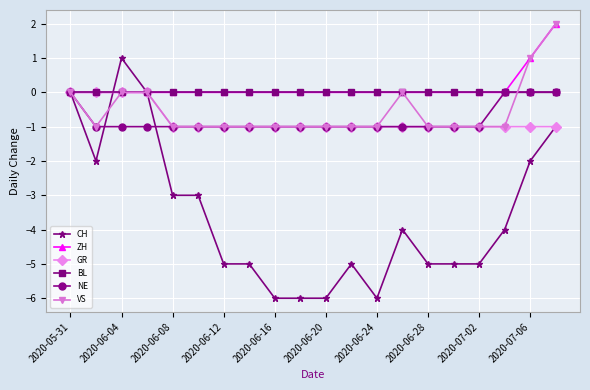

Count the number of data series in this chart.

6